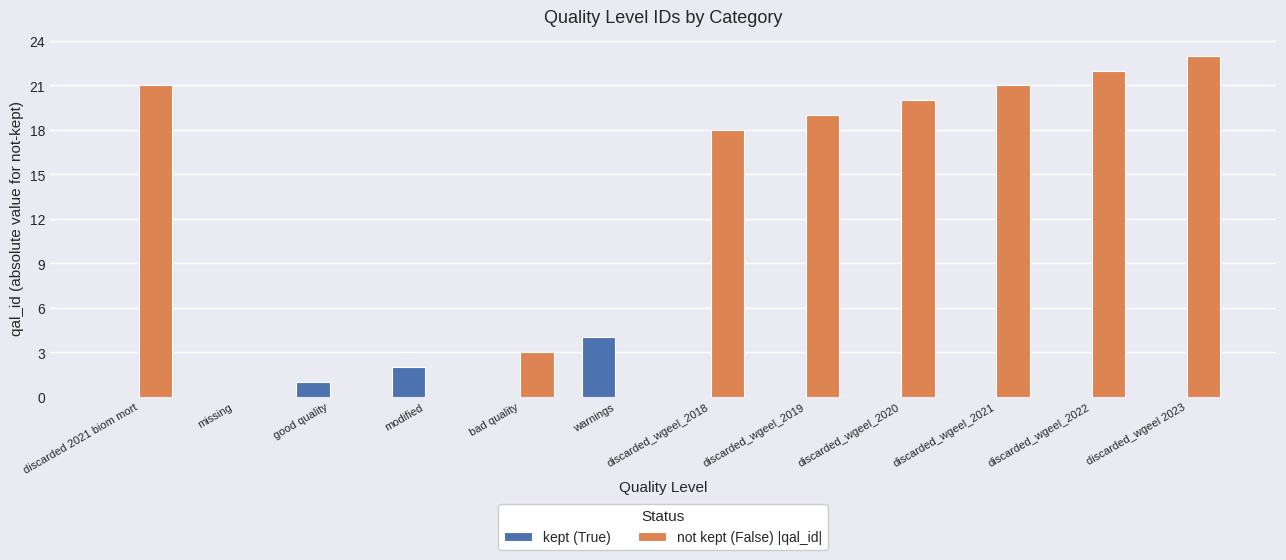

At which category does the chart reach its peak across all series?

discarded_wgeel 2023